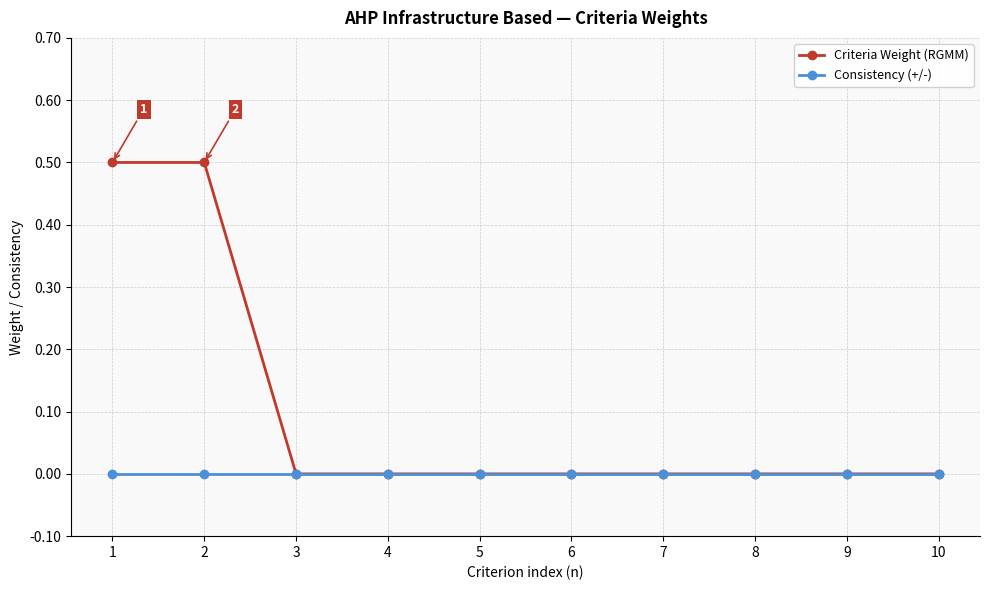

Which series has the largest range (max minus min)?

Criteria Weight (RGMM)